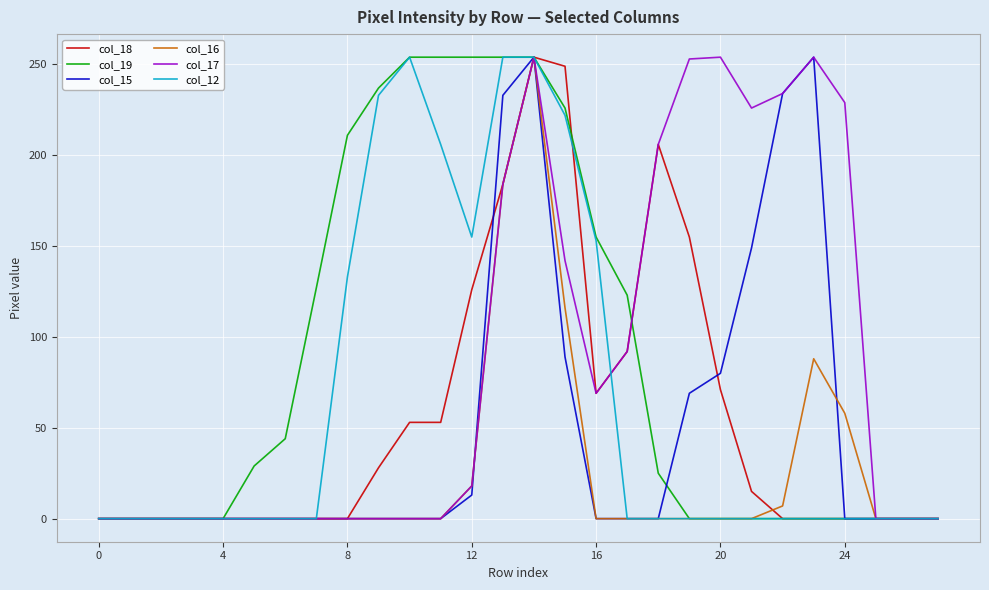

What is the greatest value displayed?

254